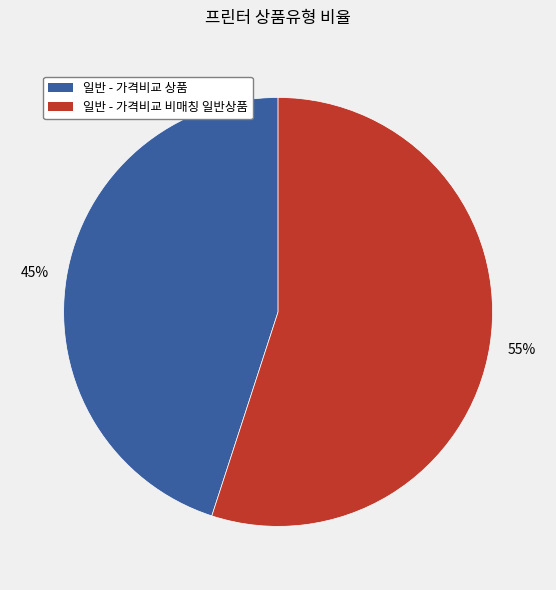

How many slices are in this pie chart?

2